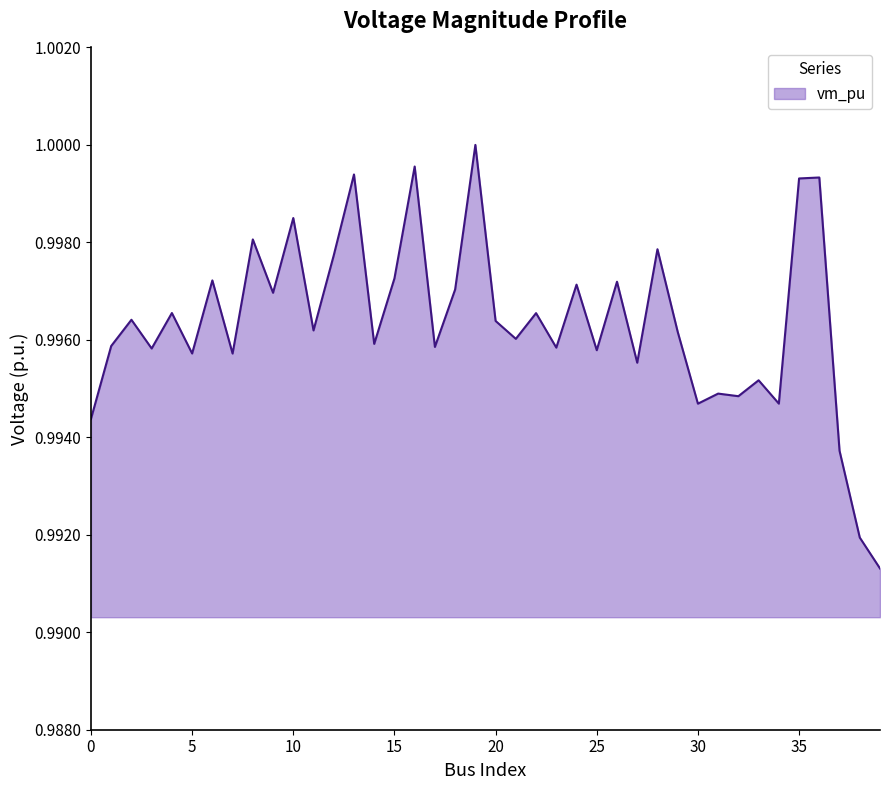

Does the chart display data point markers on the line(s)?

No